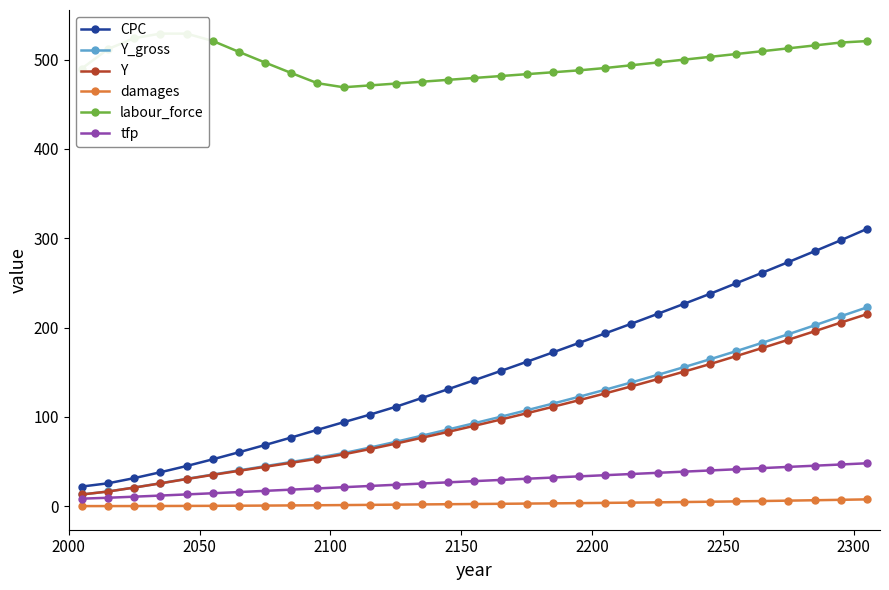

What are all the series names shown in the legend?

CPC, Y_gross, Y, damages, labour_force, tfp